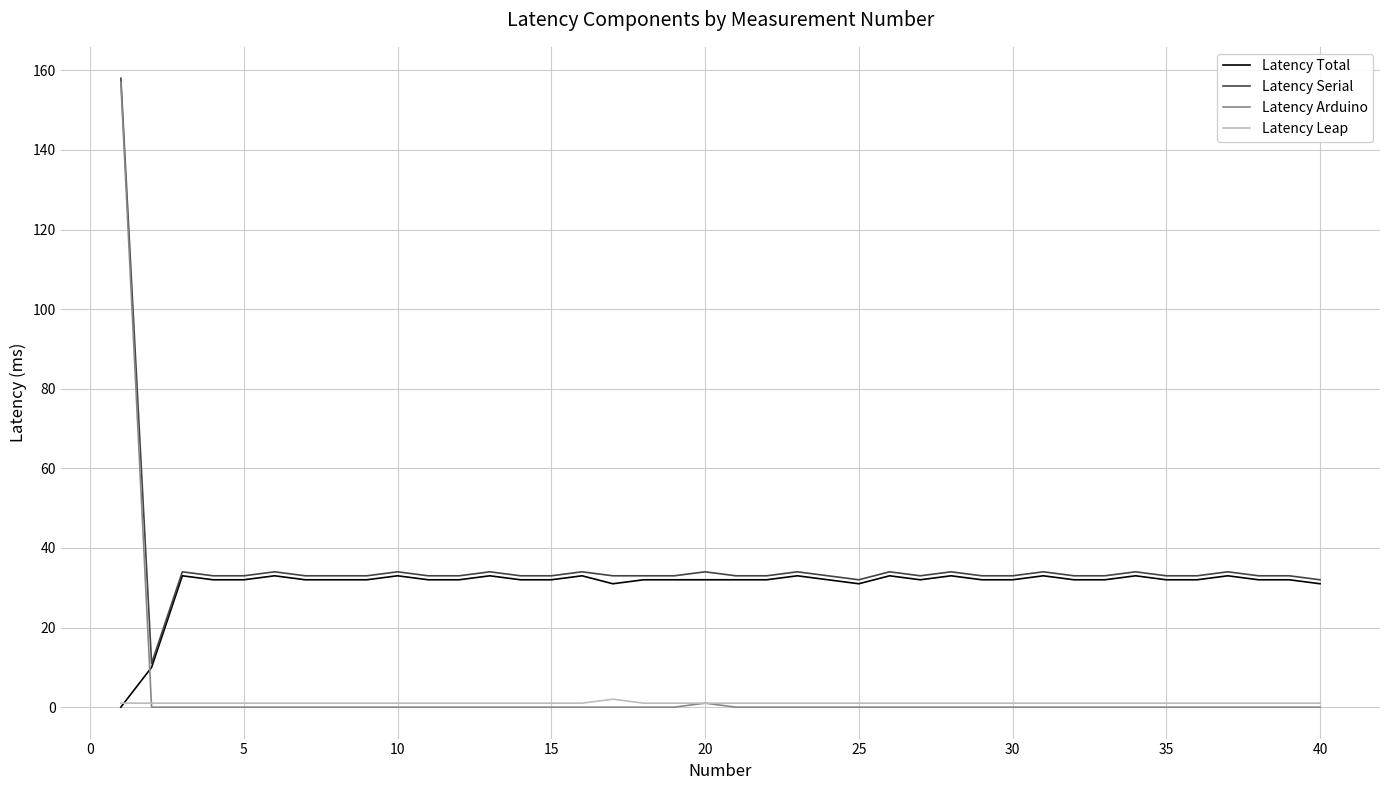

Which series has the largest range (max minus min)?

Latency Arduino